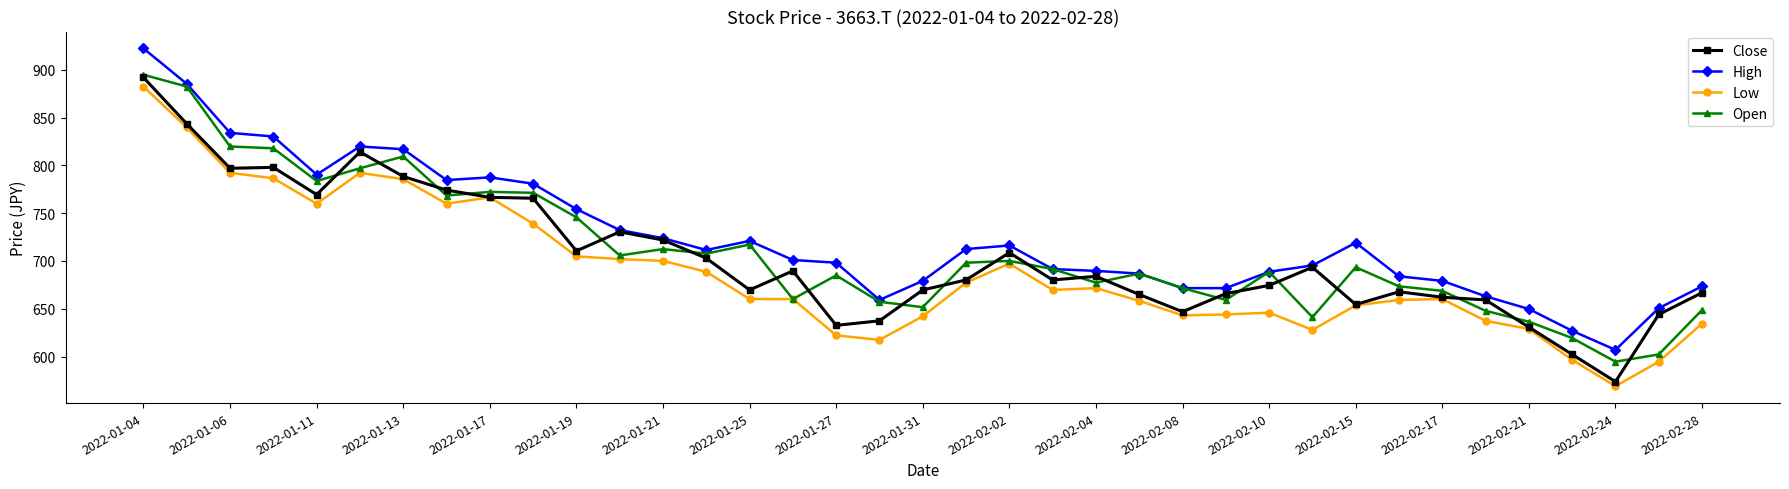

True or false: High has more than 2 interior local peaks.

True